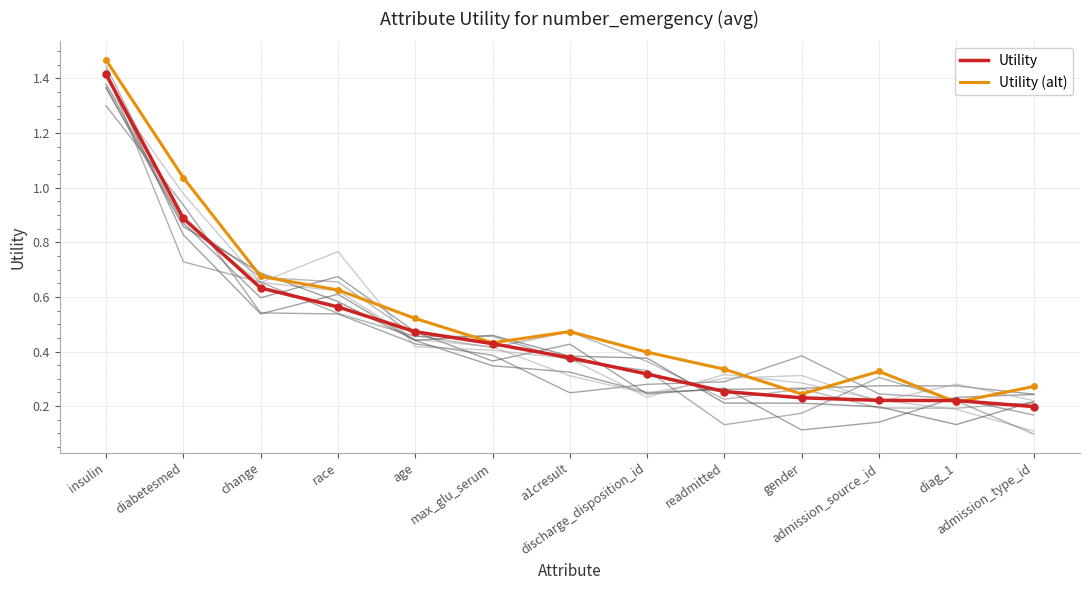

Which series has the largest total across all categories?

Utility (alt)